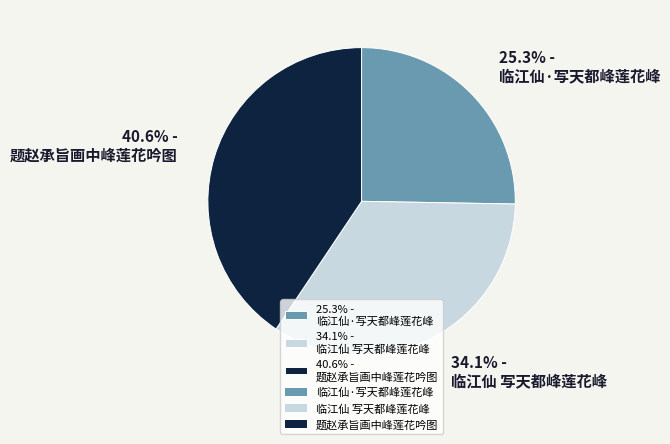

Combined, do 40.6% - 题赵承旨画中峰莲花吟图 and 25.3% - 临江仙·写天都峰莲花峰 account for over 50%?

Yes